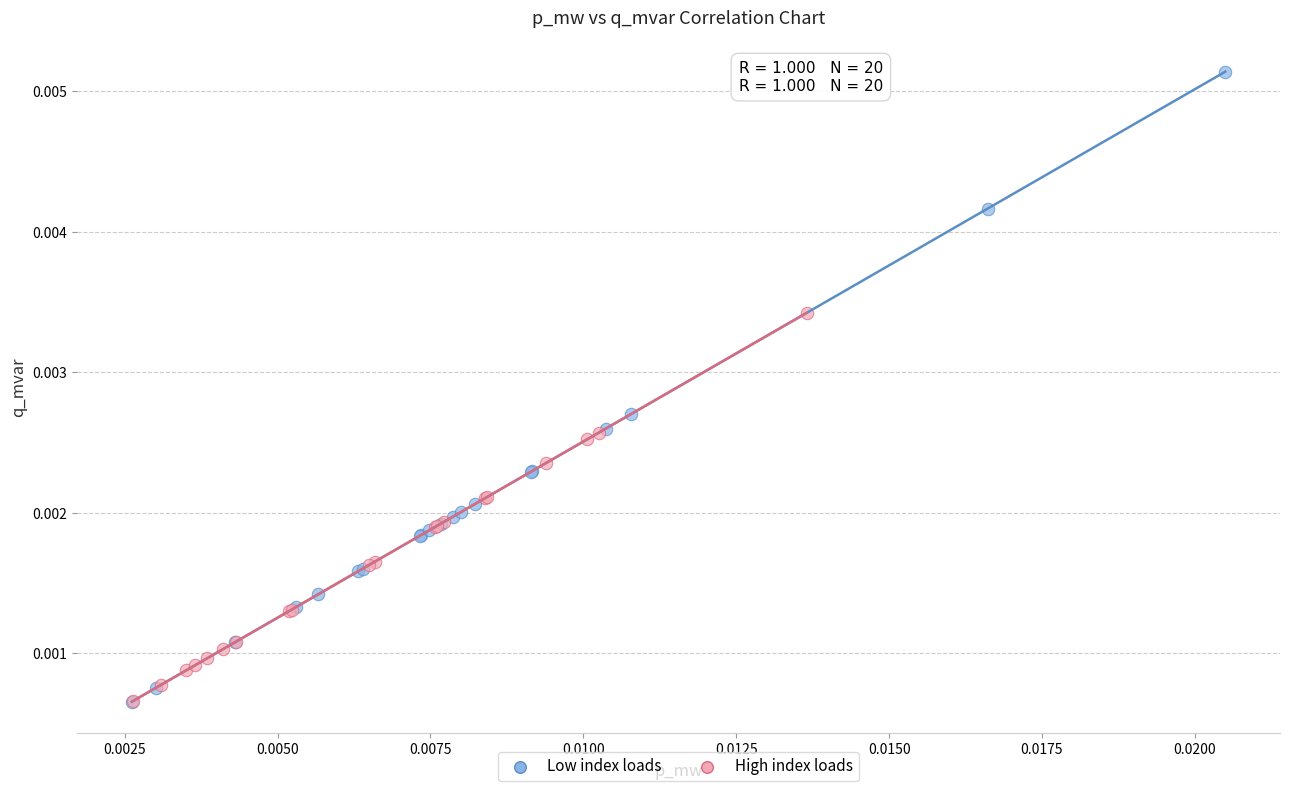

Which series contains the highest Y value?

Low index loads